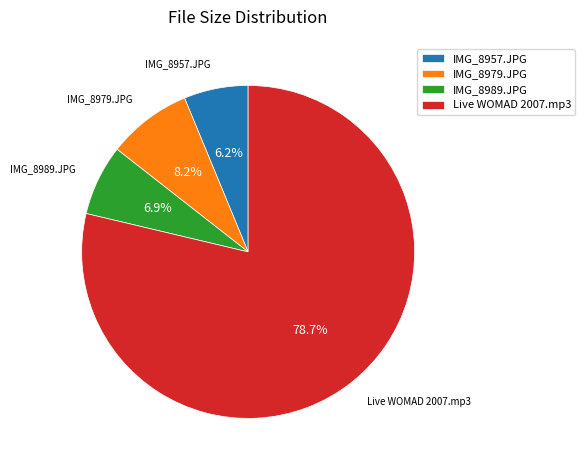

What is the majority slice?

Live WOMAD 2007.mp3